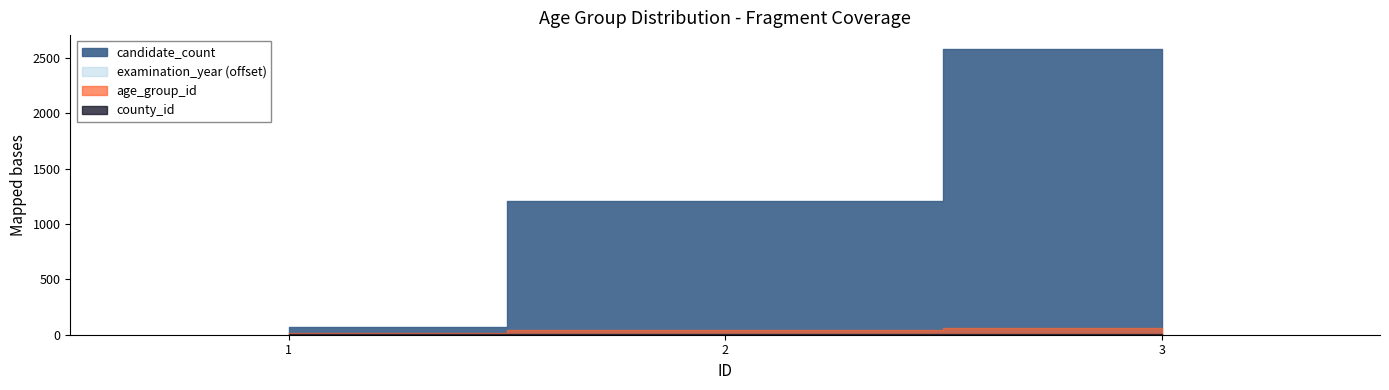

At which label does examination_year reach its peak?

1